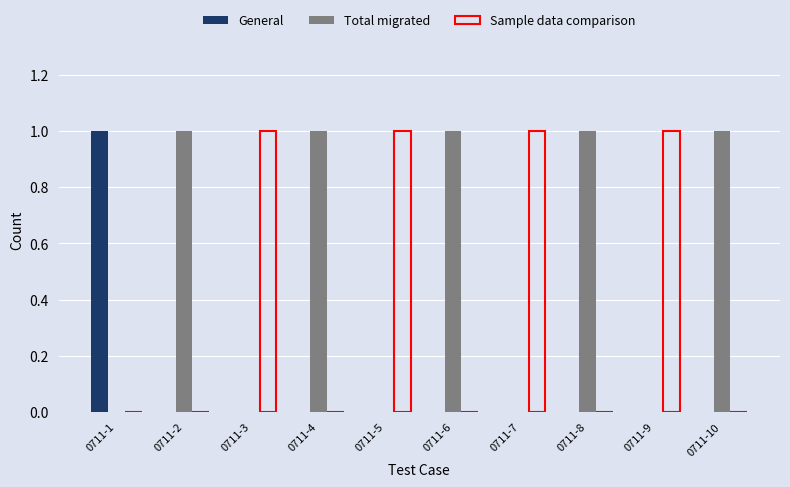

What is the sum of all Sample data comparison values?

4